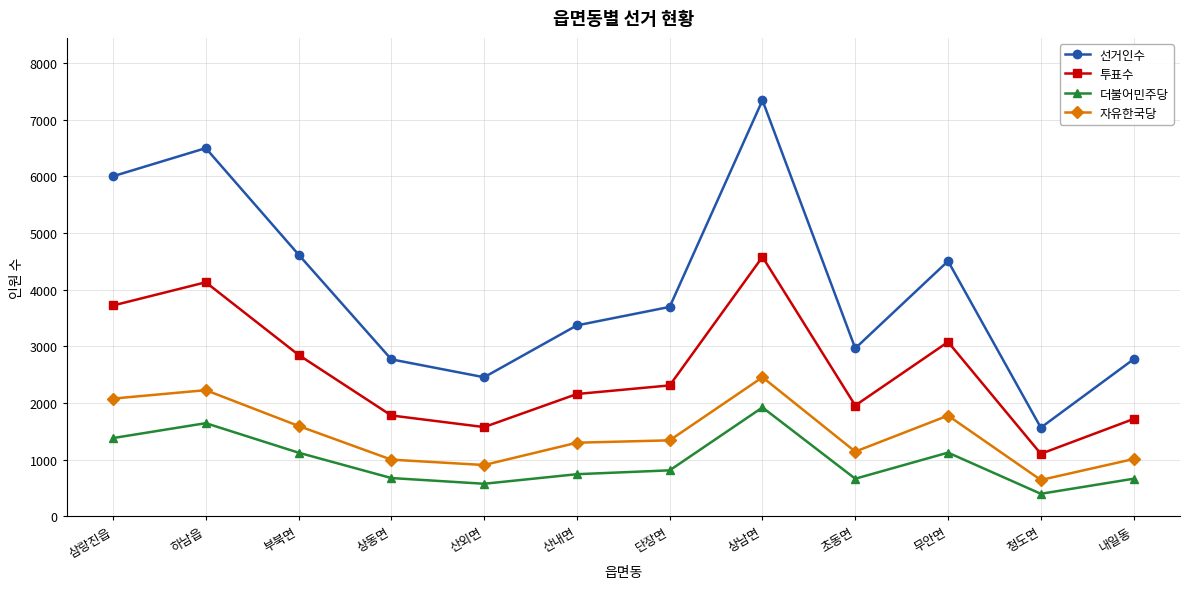

What is the minimum value shown in the chart?

395